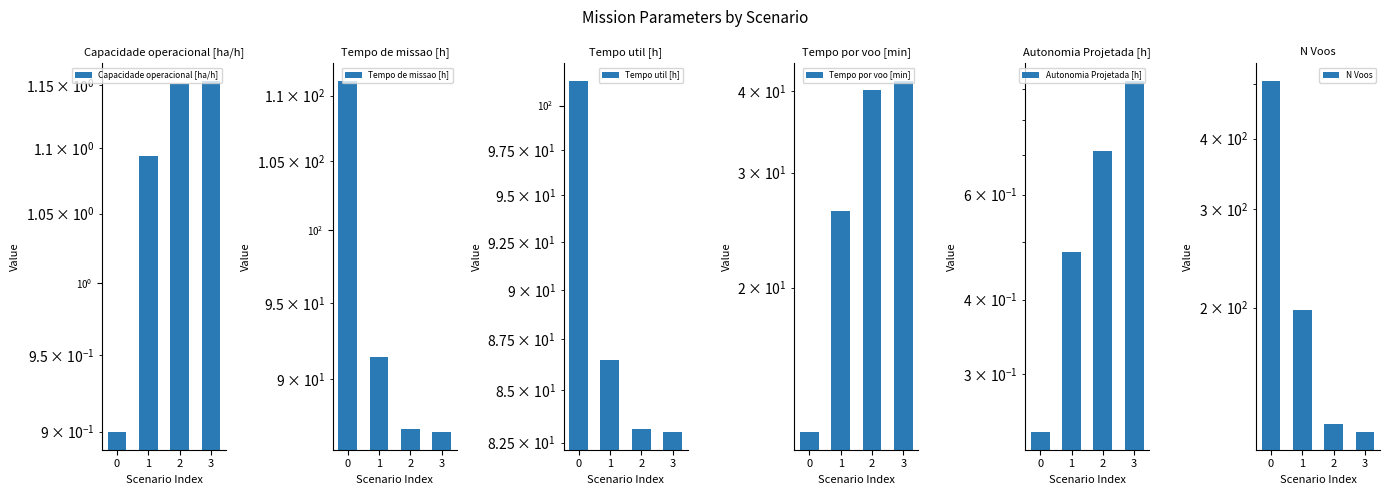

Reading left to right, what are all the values shown in this chart?

Capacidade operacional [ha/h]: 0=0.9	1=1.1	2=1.2	3=1.2
Tempo de missao [h]: 0=111.2	1=91.4	2=86.9	3=86.7
Tempo util [h]: 0=101.4	1=86.5	2=83.1	3=83.0
Tempo por voo [min]: 0=12.0	1=26.2	2=40.2	3=41.5
Autonomia Projetada [h]: 0=0.2	1=0.5	2=0.7	3=0.9
N Voos: 0=507.0	1=198.0	2=124.0	3=120.0